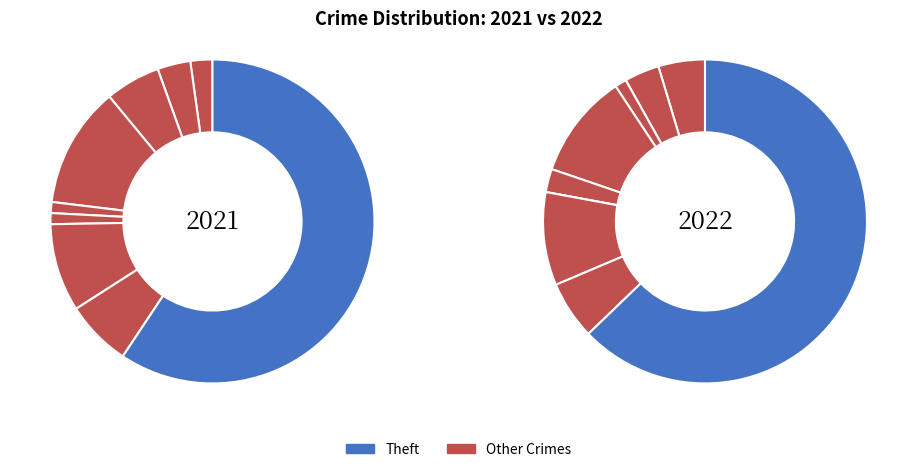

Rank the categories by value from lowest to highest.

Homicide, Total, Arson, Aggravated Battery, Criminal Sexual Assault, Aggravated Assault, Robbery, Motor Vehicle Theft, Burglary, Theft